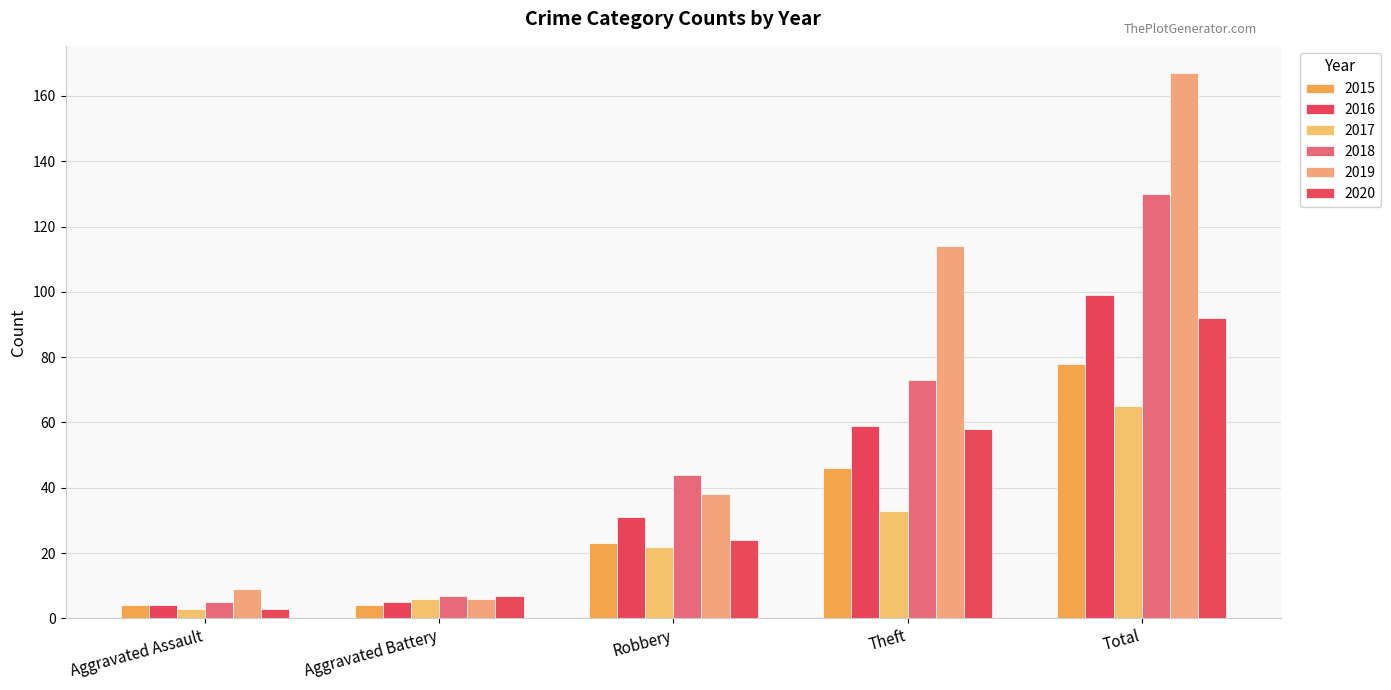

Reading left to right, extract all data points from this chart.

2015: Aggravated Assault=4	Aggravated Battery=4	Robbery=23	Theft=46	Total=78
2016: Aggravated Assault=4	Aggravated Battery=5	Robbery=31	Theft=59	Total=99
2017: Aggravated Assault=3	Aggravated Battery=6	Robbery=22	Theft=33	Total=65
2018: Aggravated Assault=5	Aggravated Battery=7	Robbery=44	Theft=73	Total=130
2019: Aggravated Assault=9	Aggravated Battery=6	Robbery=38	Theft=114	Total=167
2020: Aggravated Assault=3	Aggravated Battery=7	Robbery=24	Theft=58	Total=92